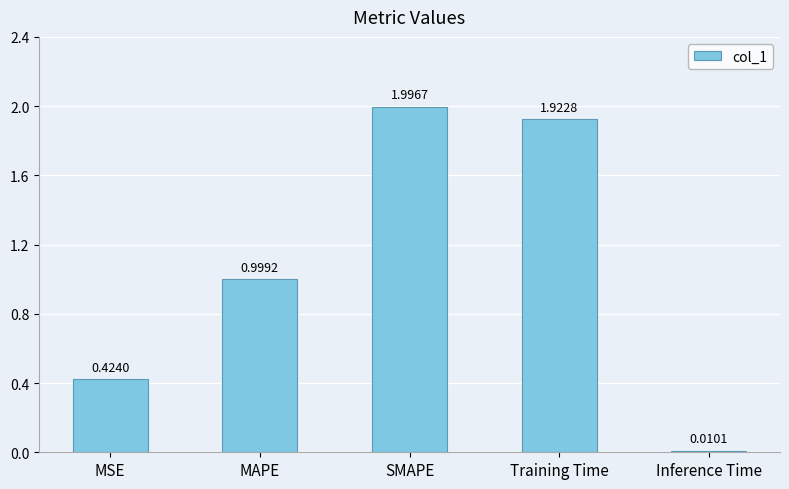

What is the label of the 5th bar from the right?

MSE